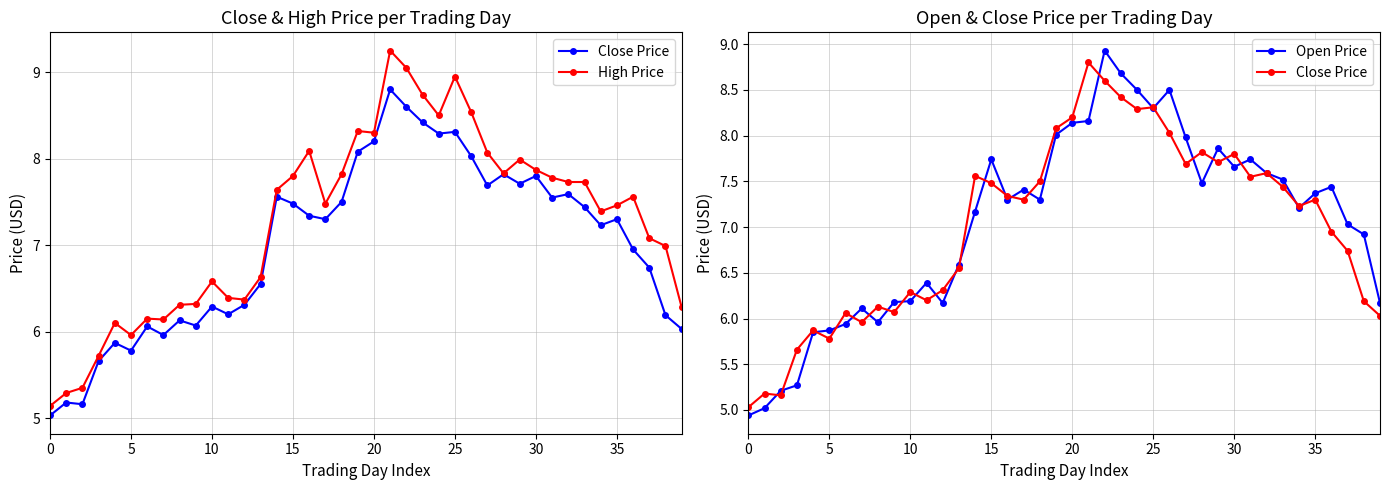

True or false: High Price and Close Price cross at least once.

False